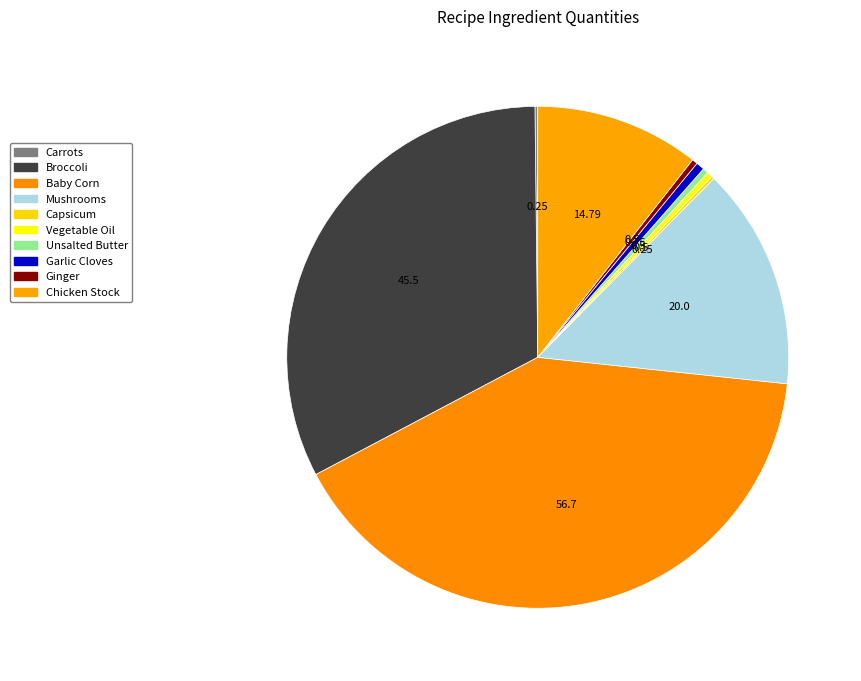

Does Vegetable Oil represent more than half of the total?

No